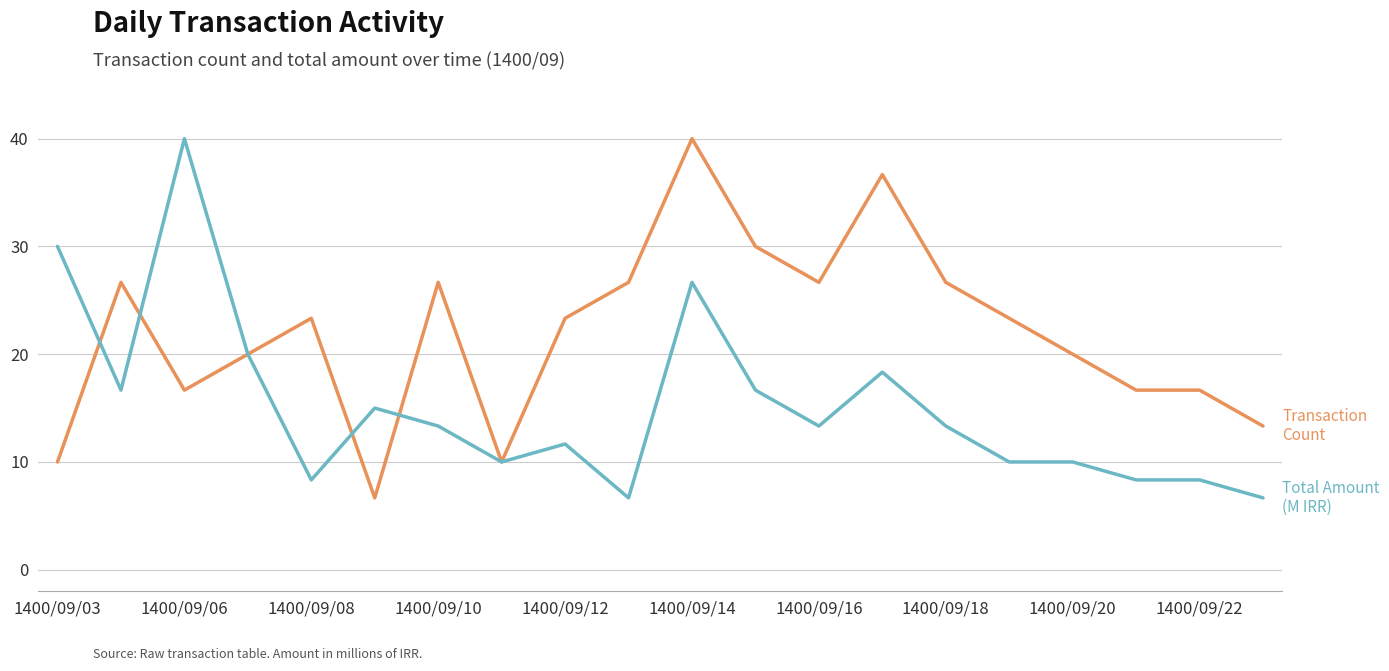

What is the maximum value shown in the chart?

40.0